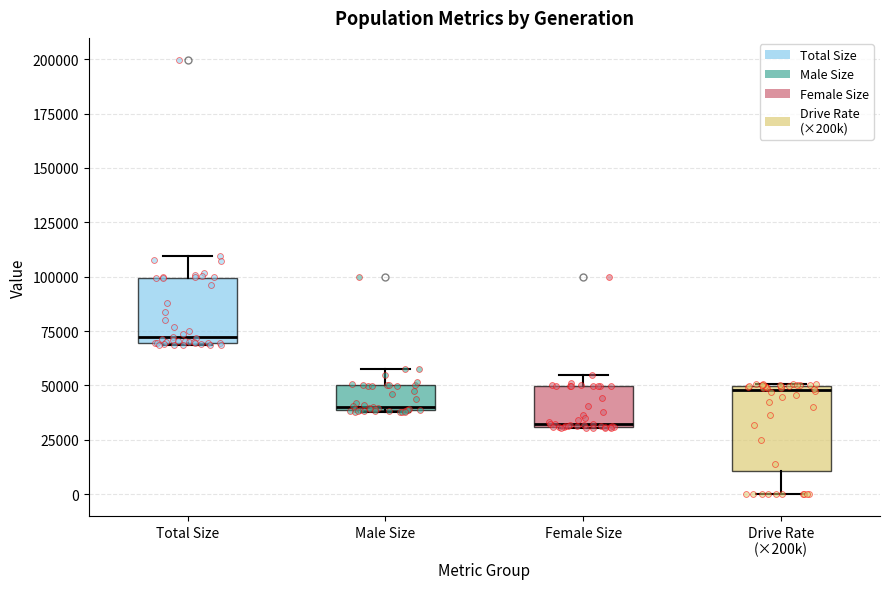

Reading left to right, read every box against the y-axis: the position of its median line, the range the box covers, and the ends of its whiskers. The values are not printed on the chart, so give them approximately, as read against the axis.

Total Size: median 70000 (just above the box's lower edge), box 70000 to 100000, whiskers 70000 to 110000
Male Size: median 40000, box 40000 to 50000, whiskers 40000 to 60000
Female Size: median 30000, box 30000 to 50000, whiskers 30000 to 55000
Drive Rate (×200k): median 50000 (just below the box's upper edge), box 10000 to 50000, whiskers 0 to 50000